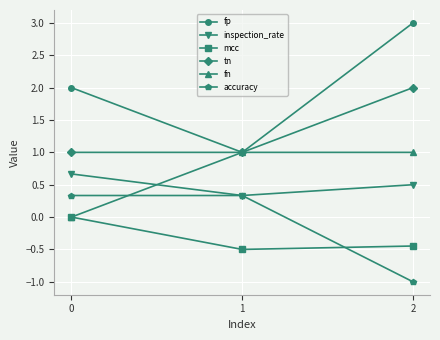

Is it true that mcc equals -0.1 at 1?

False